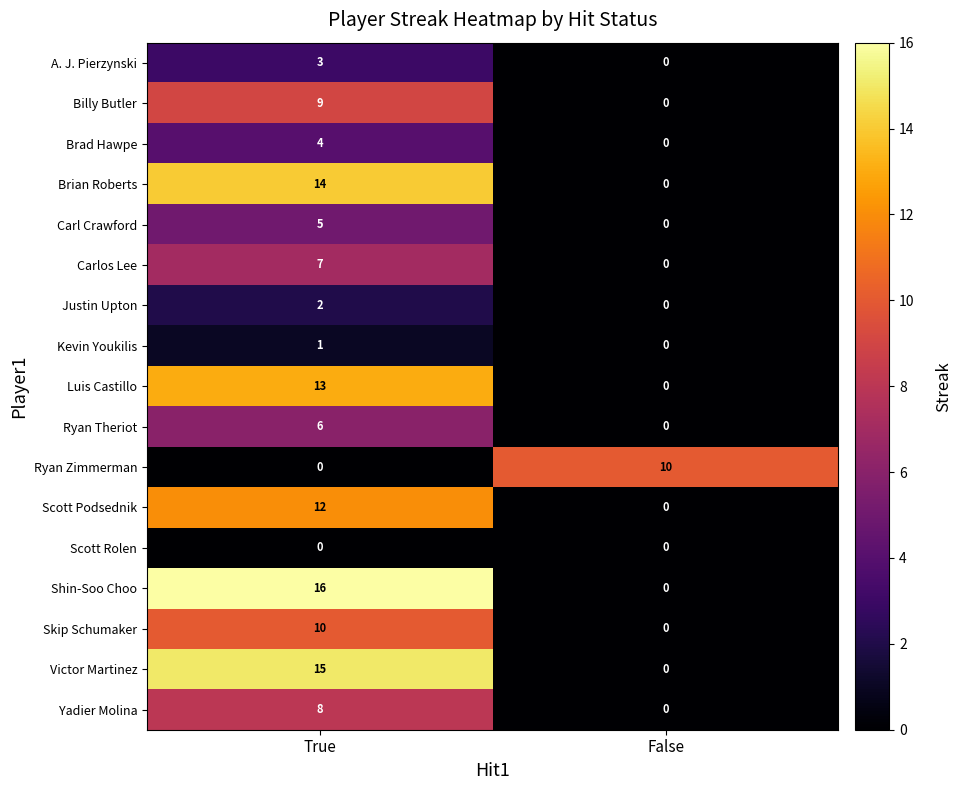

What is the sum of all Shin-Soo Choo values?

16